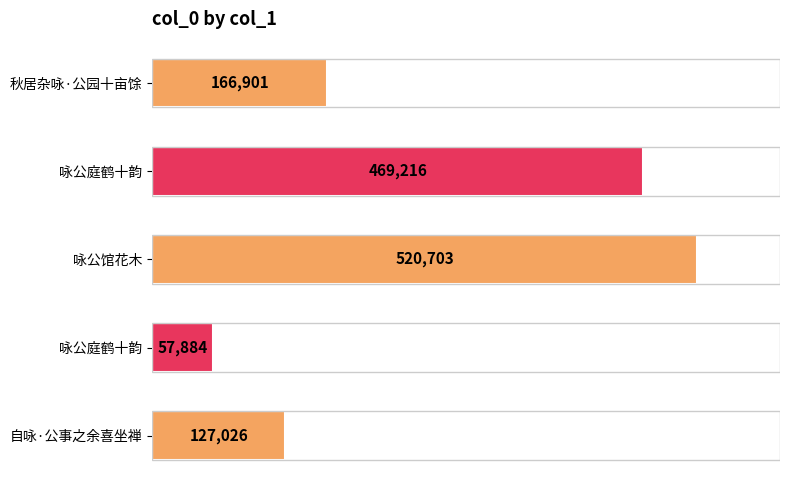

Are the bars horizontal?

Yes